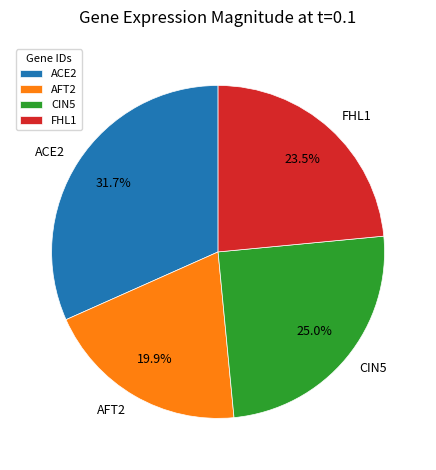

To the nearest percent, what percentage of the pie is CIN5?

25%